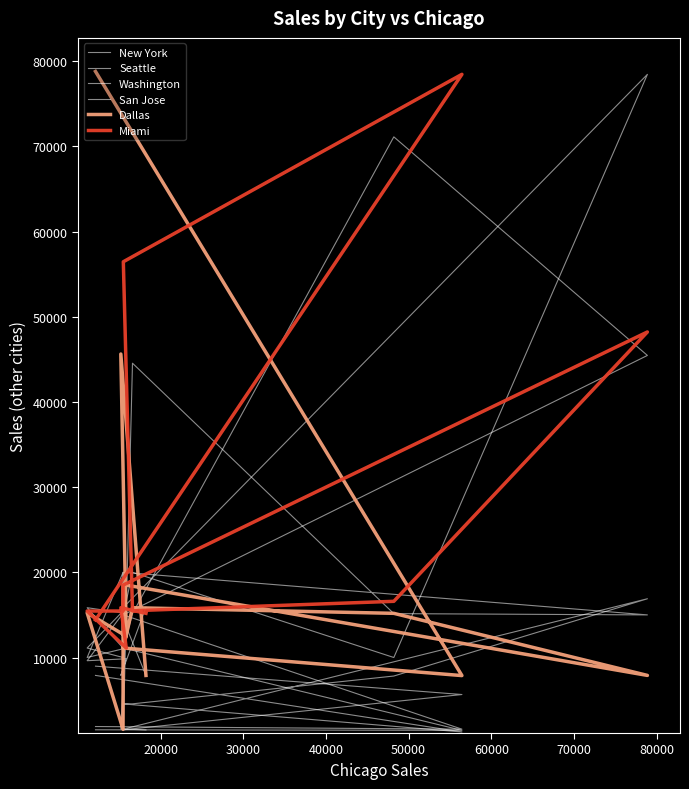

Which category has the highest value in the Washington series?

70000